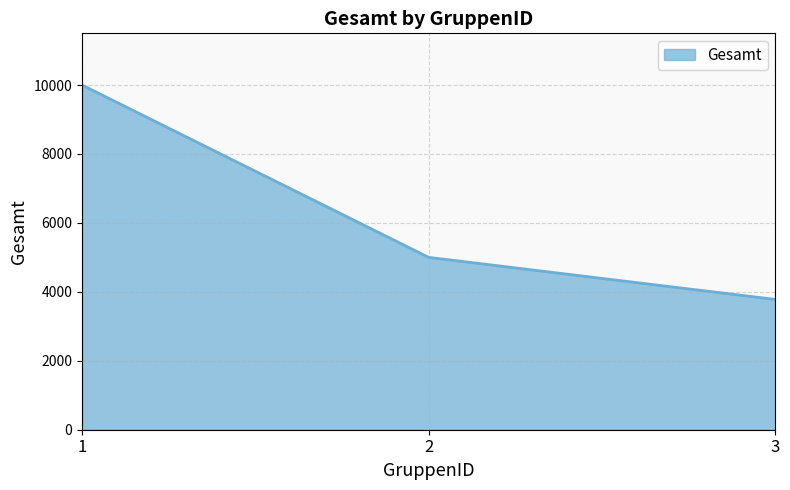

What is the change in value from 1 to 2?

-5000